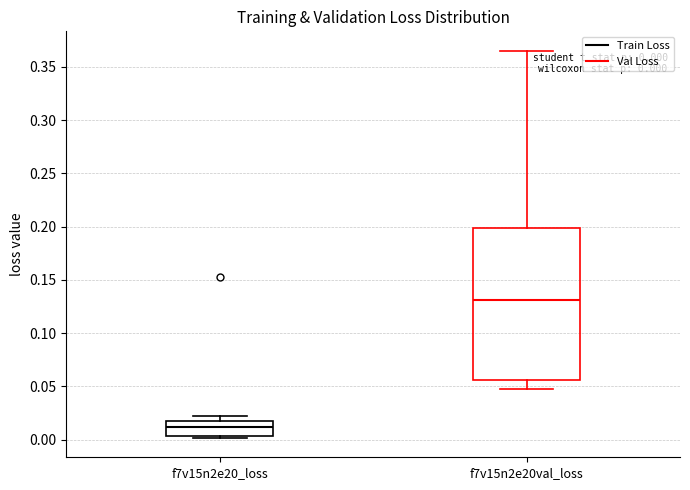

Which box is the tallest, from its lower edge to its upper edge?

f7v15n2e20val_loss